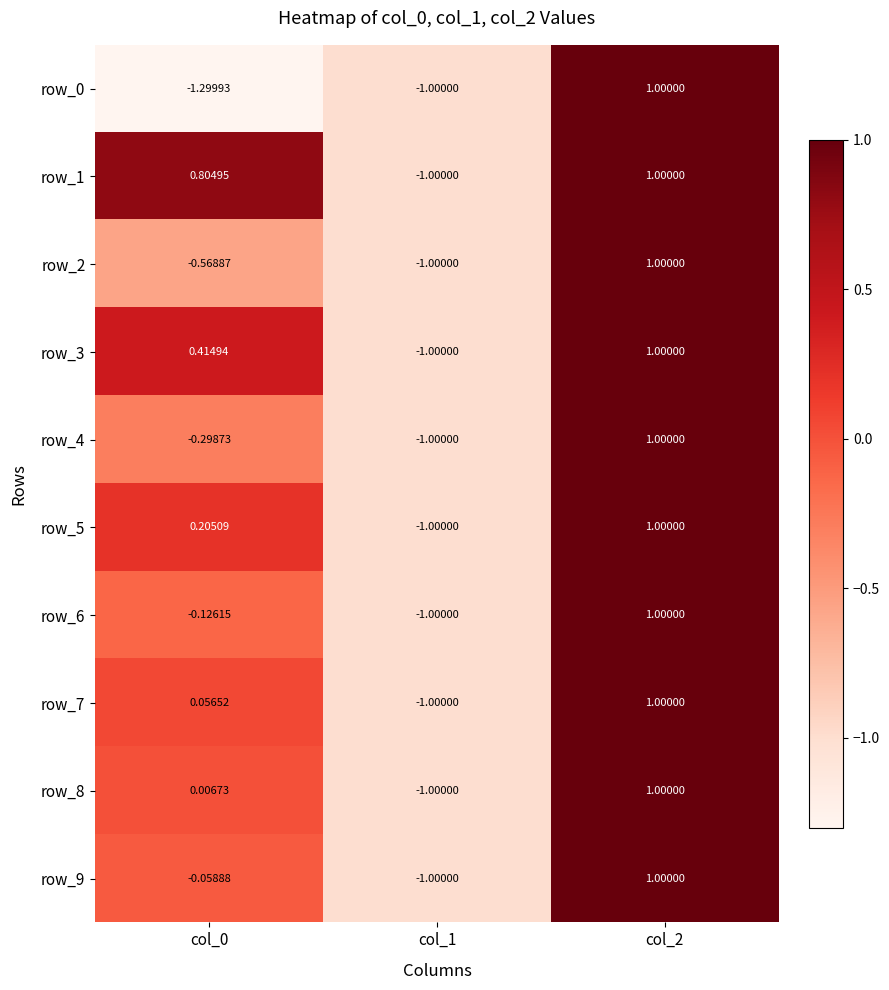

True or false: row_6 has a value of -1.7 at col_1.

False